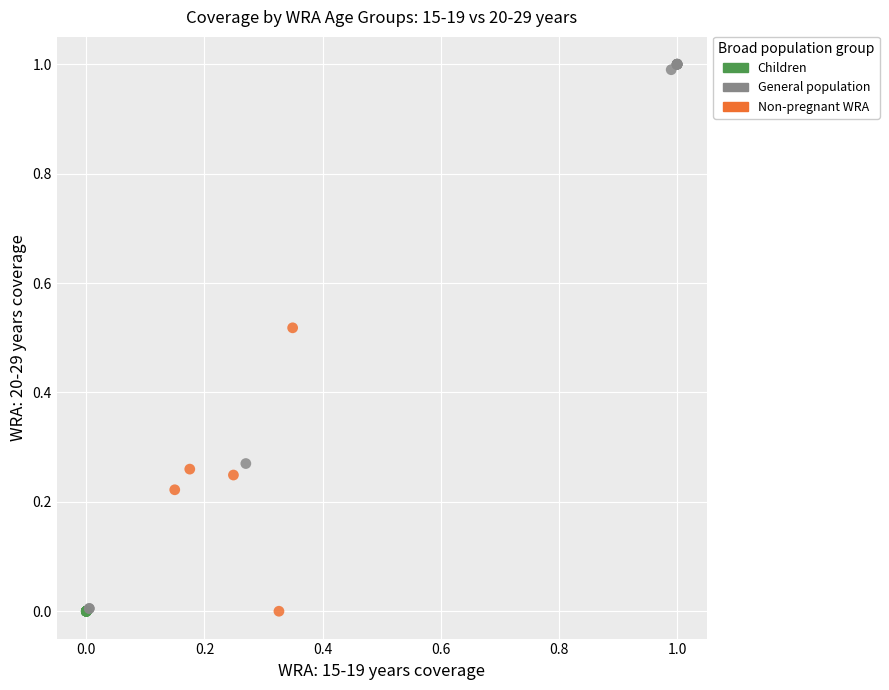

Which series reaches the maximum Y coordinate?

General population